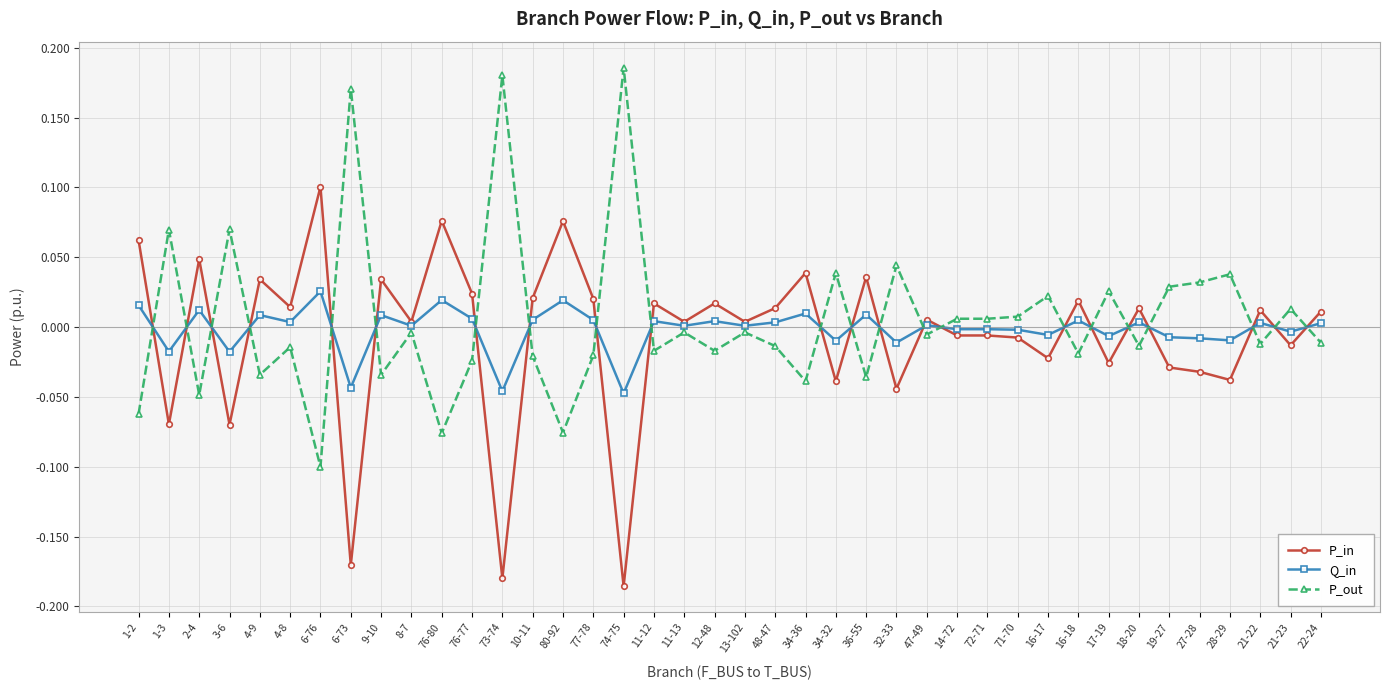

What position from the left is 80-92?

15